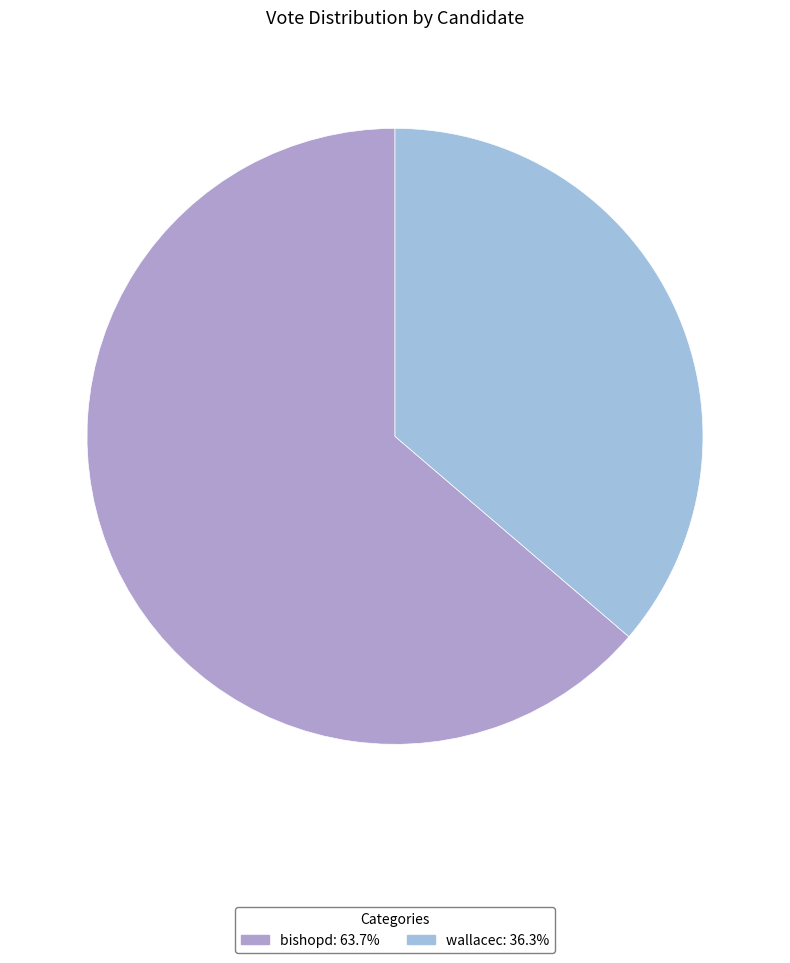

To the nearest percent, what percentage of the pie is bishopd?

64%